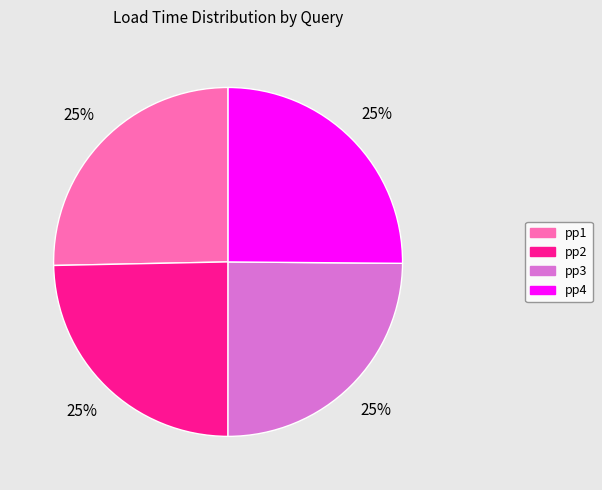

To the nearest percent, what portion does pp4 represent?

25%